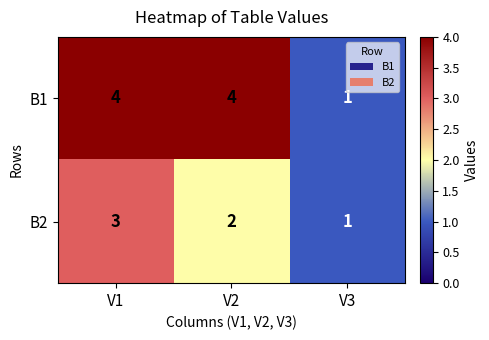

Rank the categories by B2 value from highest to lowest.

V1, V2, V3